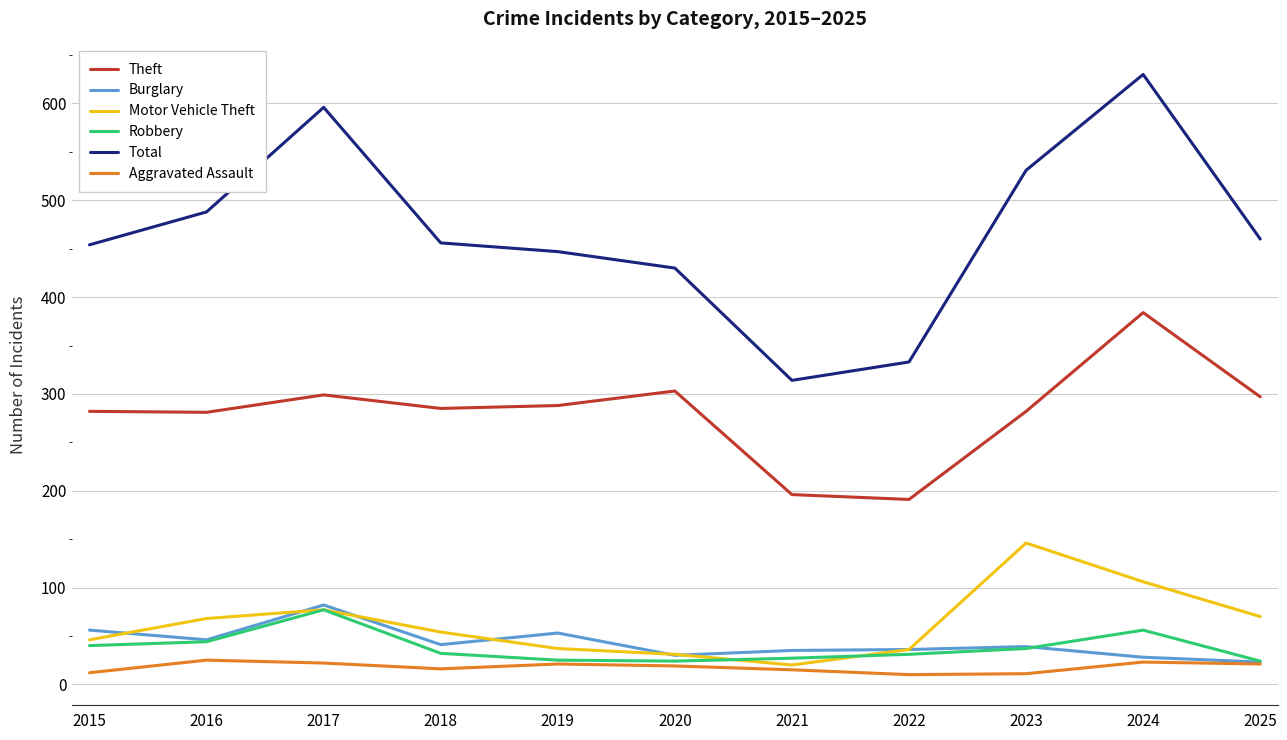

Is it true that Motor Vehicle Theft equals 232 at 2023?

False